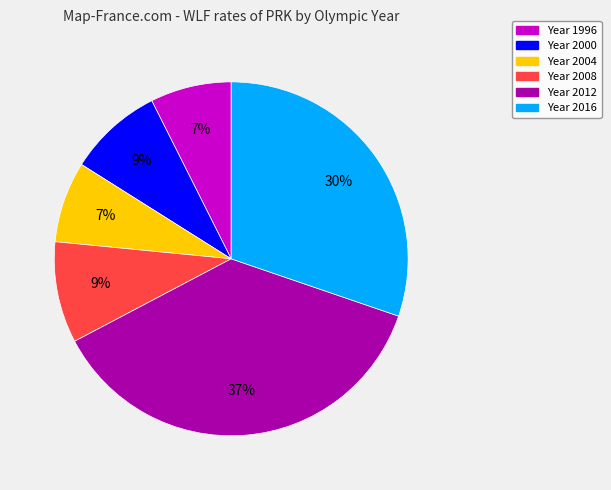

Does any single category account for the majority?

No